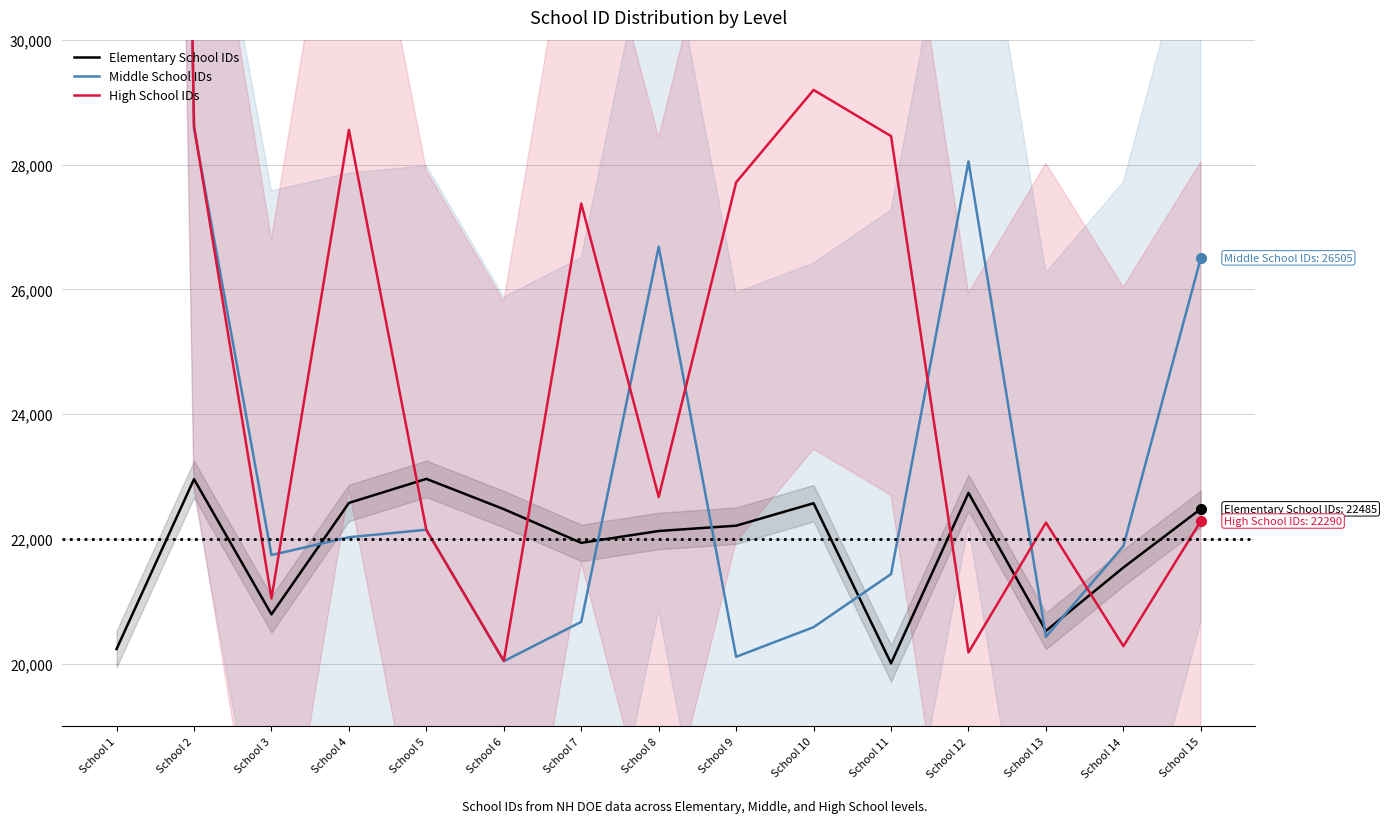

How many data points in Elementary School IDs are above 22215?

7